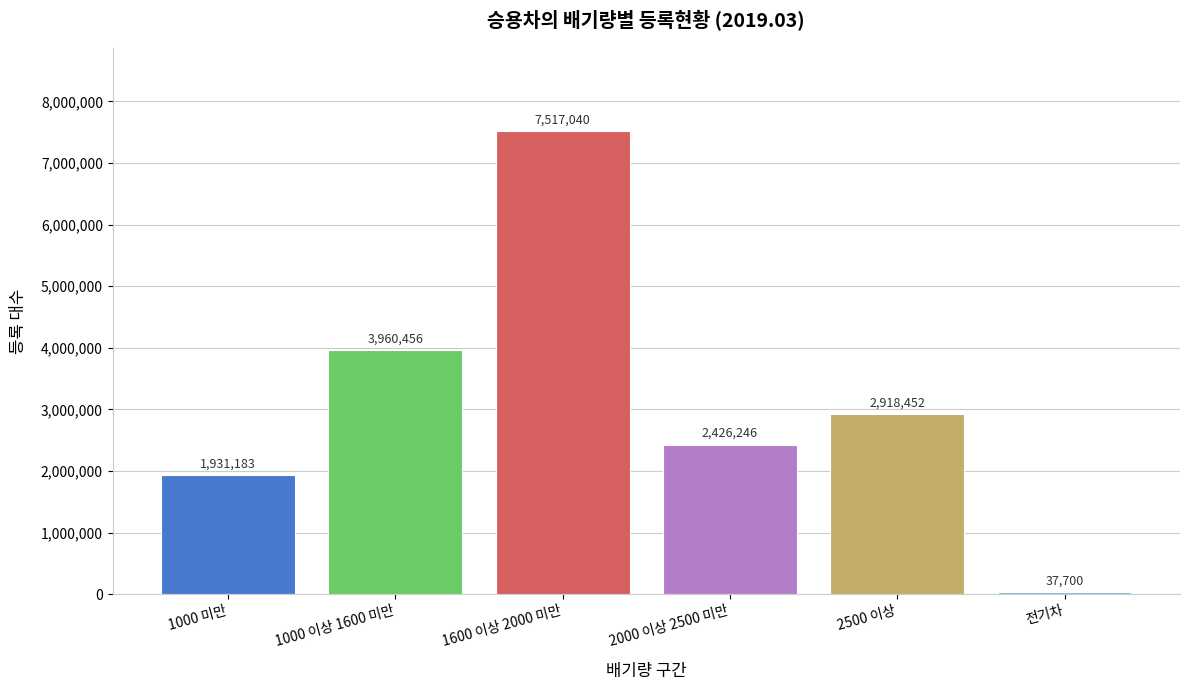

Reading left to right, transcribe all the data shown in this chart.

1000 미만=1931183	1000 이상 1600 미만=3960456	1600 이상 2000 미만=7517040	2000 이상 2500 미만=2426246	2500 이상=2918452	전기차=37700